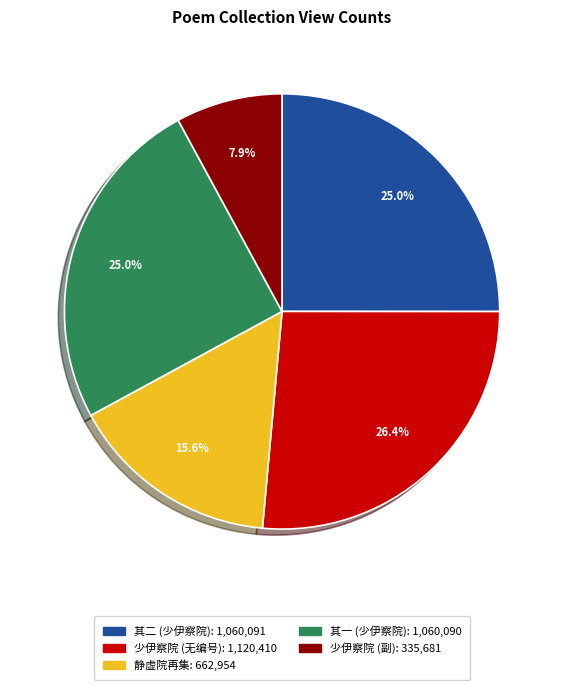

Is there any slice that represents more than half of the pie?

No